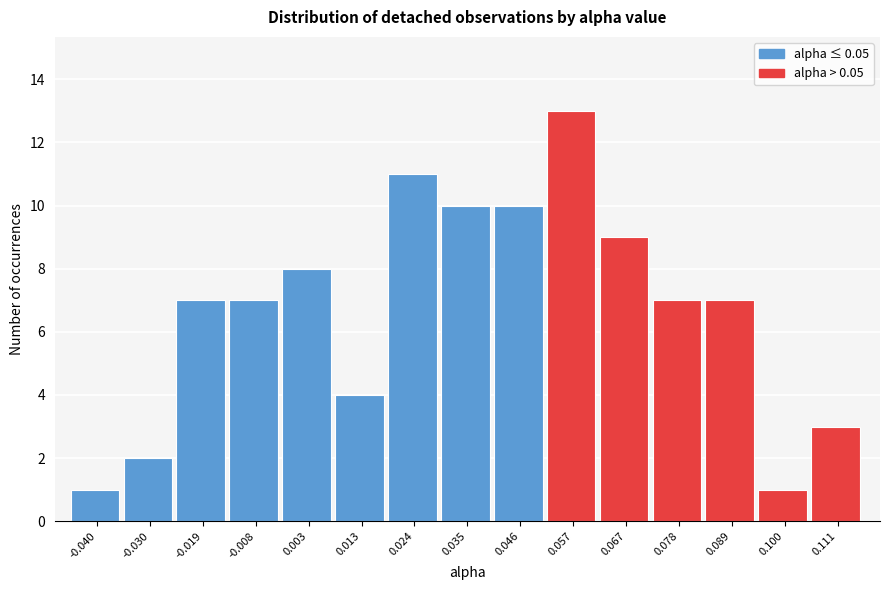

Which range on the x-axis has the tallest bar?

0.052 to 0.062